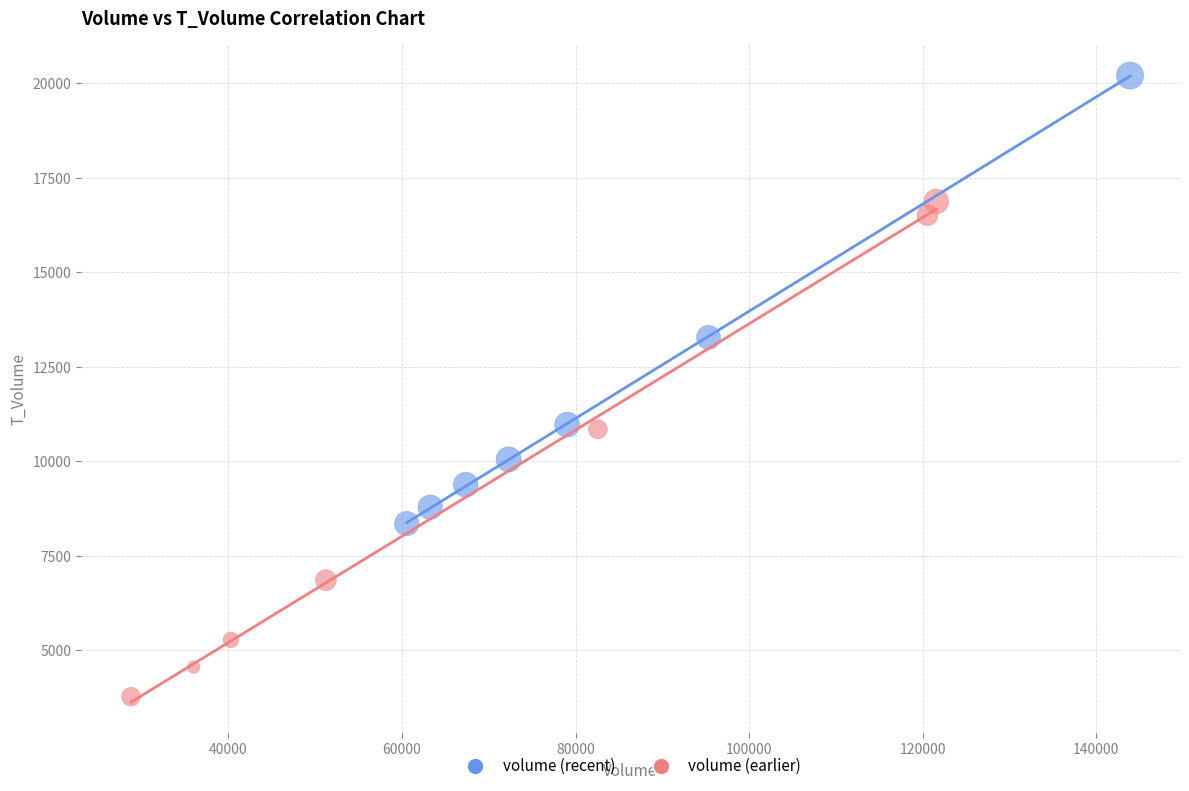

Which series contains the highest Y value?

volume (recent)